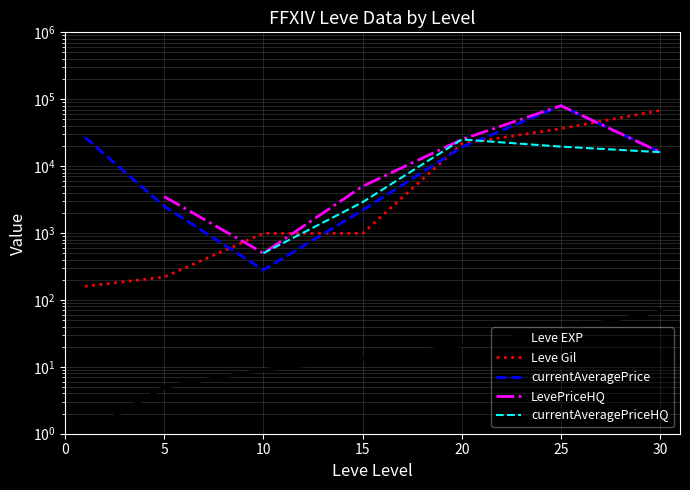

Which series has the largest total across all categories?

currentAveragePrice